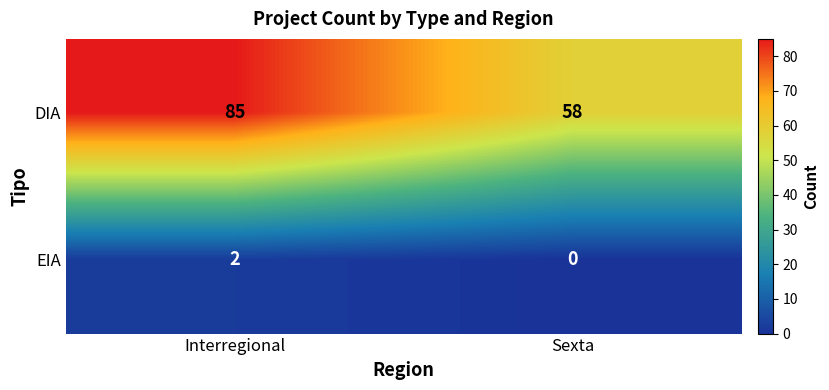

Read the DIA value at Sexta.

58